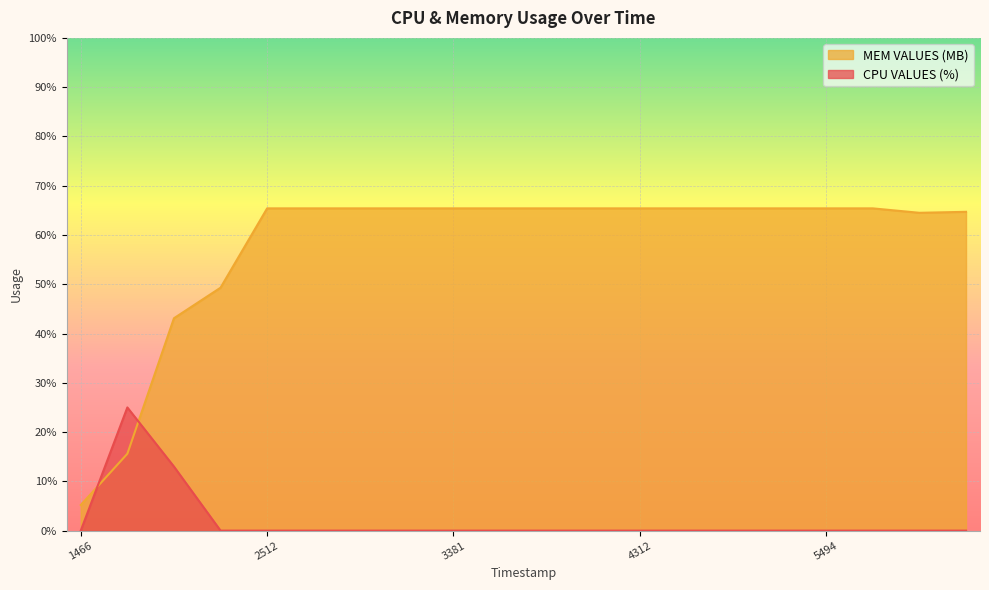

How many data points in CPU VALUES (%) are above 0?

2